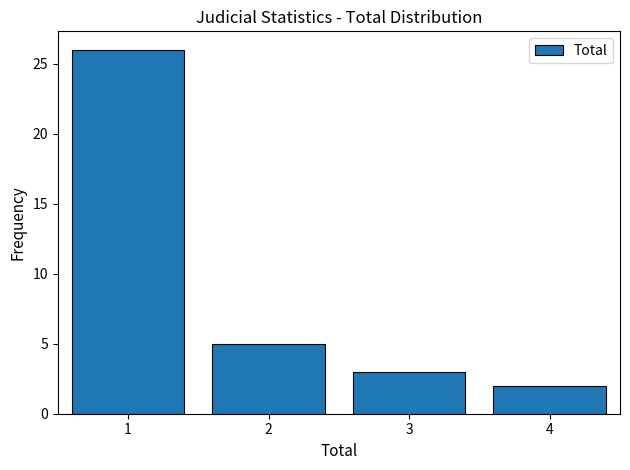

Reading left to right, list all the values displayed in this chart.

26	5	3	2